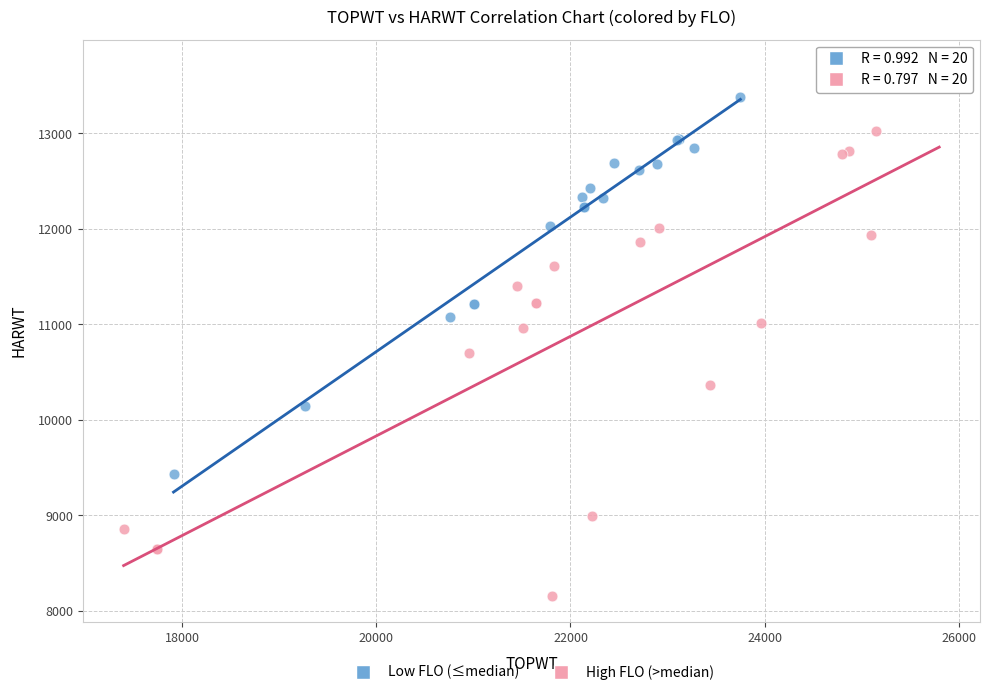

Which series contains the lowest Y value?

High FLO (>median)